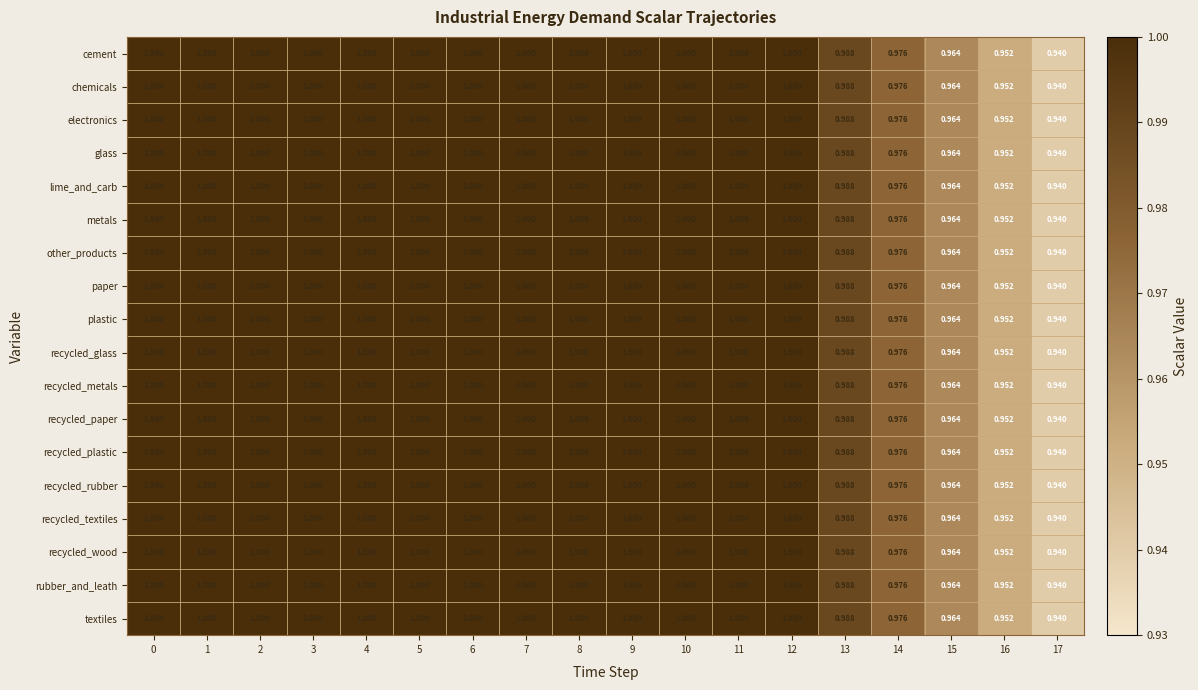

Reading right to left, what are all the values shown in this chart?

cement: 17=0.9	16=1.0	15=1.0	14=1.0	13=1.0	12=1.0	11=1.0	10=1.0	9=1.0	8=1.0	7=1.0	6=1.0	5=1.0	4=1.0	3=1.0	2=1.0	1=1.0	0=1.0
chemicals: 17=0.9	16=1.0	15=1.0	14=1.0	13=1.0	12=1.0	11=1.0	10=1.0	9=1.0	8=1.0	7=1.0	6=1.0	5=1.0	4=1.0	3=1.0	2=1.0	1=1.0	0=1.0
electronics: 17=0.9	16=1.0	15=1.0	14=1.0	13=1.0	12=1.0	11=1.0	10=1.0	9=1.0	8=1.0	7=1.0	6=1.0	5=1.0	4=1.0	3=1.0	2=1.0	1=1.0	0=1.0
glass: 17=0.9	16=1.0	15=1.0	14=1.0	13=1.0	12=1.0	11=1.0	10=1.0	9=1.0	8=1.0	7=1.0	6=1.0	5=1.0	4=1.0	3=1.0	2=1.0	1=1.0	0=1.0
lime_and_carb: 17=0.9	16=1.0	15=1.0	14=1.0	13=1.0	12=1.0	11=1.0	10=1.0	9=1.0	8=1.0	7=1.0	6=1.0	5=1.0	4=1.0	3=1.0	2=1.0	1=1.0	0=1.0
metals: 17=0.9	16=1.0	15=1.0	14=1.0	13=1.0	12=1.0	11=1.0	10=1.0	9=1.0	8=1.0	7=1.0	6=1.0	5=1.0	4=1.0	3=1.0	2=1.0	1=1.0	0=1.0
other_products: 17=0.9	16=1.0	15=1.0	14=1.0	13=1.0	12=1.0	11=1.0	10=1.0	9=1.0	8=1.0	7=1.0	6=1.0	5=1.0	4=1.0	3=1.0	2=1.0	1=1.0	0=1.0
paper: 17=0.9	16=1.0	15=1.0	14=1.0	13=1.0	12=1.0	11=1.0	10=1.0	9=1.0	8=1.0	7=1.0	6=1.0	5=1.0	4=1.0	3=1.0	2=1.0	1=1.0	0=1.0
plastic: 17=0.9	16=1.0	15=1.0	14=1.0	13=1.0	12=1.0	11=1.0	10=1.0	9=1.0	8=1.0	7=1.0	6=1.0	5=1.0	4=1.0	3=1.0	2=1.0	1=1.0	0=1.0
recycled_glass: 17=0.9	16=1.0	15=1.0	14=1.0	13=1.0	12=1.0	11=1.0	10=1.0	9=1.0	8=1.0	7=1.0	6=1.0	5=1.0	4=1.0	3=1.0	2=1.0	1=1.0	0=1.0
recycled_metals: 17=0.9	16=1.0	15=1.0	14=1.0	13=1.0	12=1.0	11=1.0	10=1.0	9=1.0	8=1.0	7=1.0	6=1.0	5=1.0	4=1.0	3=1.0	2=1.0	1=1.0	0=1.0
recycled_paper: 17=0.9	16=1.0	15=1.0	14=1.0	13=1.0	12=1.0	11=1.0	10=1.0	9=1.0	8=1.0	7=1.0	6=1.0	5=1.0	4=1.0	3=1.0	2=1.0	1=1.0	0=1.0
recycled_plastic: 17=0.9	16=1.0	15=1.0	14=1.0	13=1.0	12=1.0	11=1.0	10=1.0	9=1.0	8=1.0	7=1.0	6=1.0	5=1.0	4=1.0	3=1.0	2=1.0	1=1.0	0=1.0
recycled_rubber: 17=0.9	16=1.0	15=1.0	14=1.0	13=1.0	12=1.0	11=1.0	10=1.0	9=1.0	8=1.0	7=1.0	6=1.0	5=1.0	4=1.0	3=1.0	2=1.0	1=1.0	0=1.0
recycled_textiles: 17=0.9	16=1.0	15=1.0	14=1.0	13=1.0	12=1.0	11=1.0	10=1.0	9=1.0	8=1.0	7=1.0	6=1.0	5=1.0	4=1.0	3=1.0	2=1.0	1=1.0	0=1.0
recycled_wood: 17=0.9	16=1.0	15=1.0	14=1.0	13=1.0	12=1.0	11=1.0	10=1.0	9=1.0	8=1.0	7=1.0	6=1.0	5=1.0	4=1.0	3=1.0	2=1.0	1=1.0	0=1.0
rubber_and_leath: 17=0.9	16=1.0	15=1.0	14=1.0	13=1.0	12=1.0	11=1.0	10=1.0	9=1.0	8=1.0	7=1.0	6=1.0	5=1.0	4=1.0	3=1.0	2=1.0	1=1.0	0=1.0
textiles: 17=0.9	16=1.0	15=1.0	14=1.0	13=1.0	12=1.0	11=1.0	10=1.0	9=1.0	8=1.0	7=1.0	6=1.0	5=1.0	4=1.0	3=1.0	2=1.0	1=1.0	0=1.0